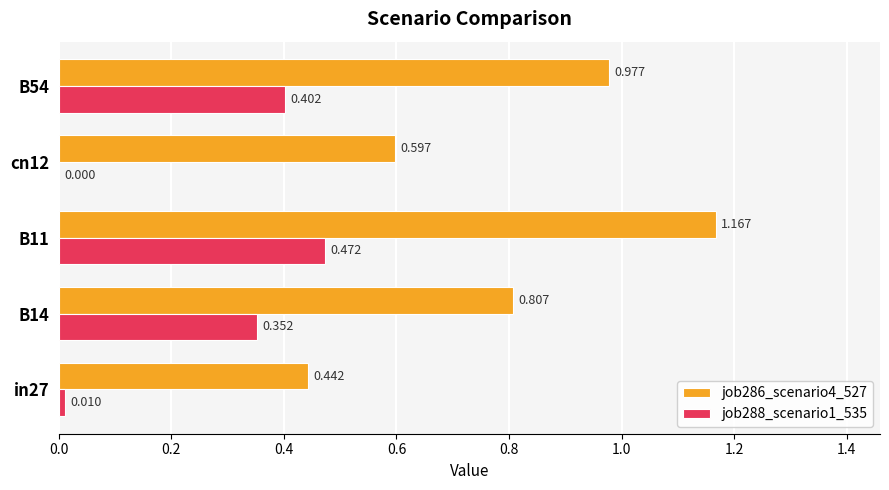

What is the average value of the job288_scenario1_535 series?

0.2